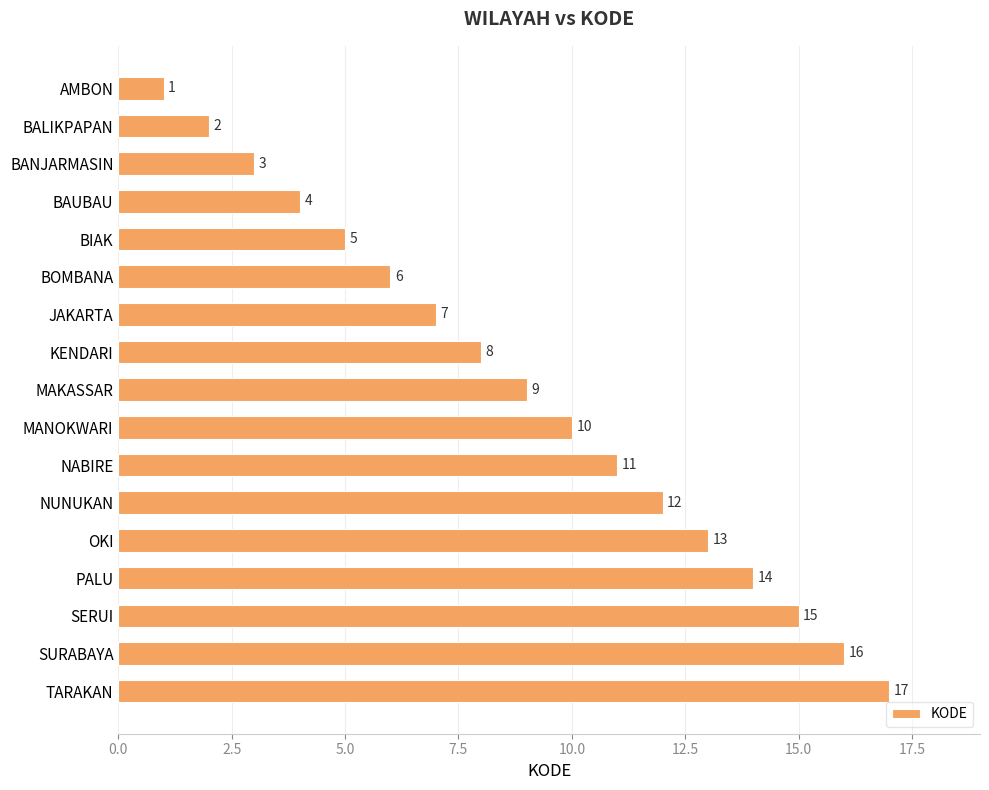

How many distinct data groups are displayed?

1